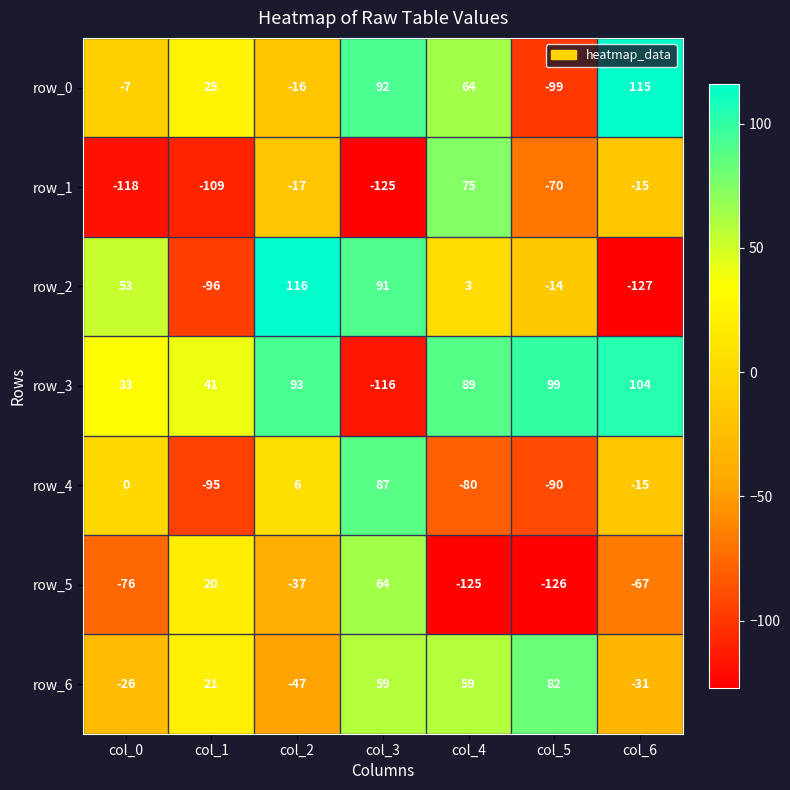

What is the spread (max minus min) of values at col_4?

214